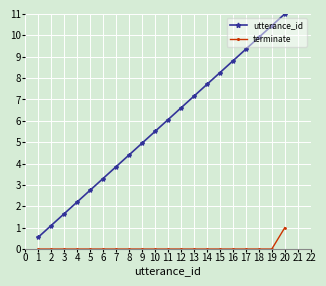

Is it true that utterance_id equals 1.4 at 11?

False